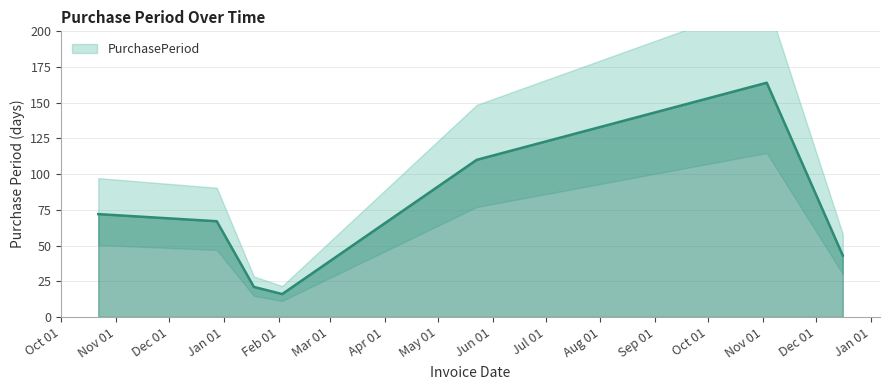

True or false: the data shows 16 at 2016-02-03.

True